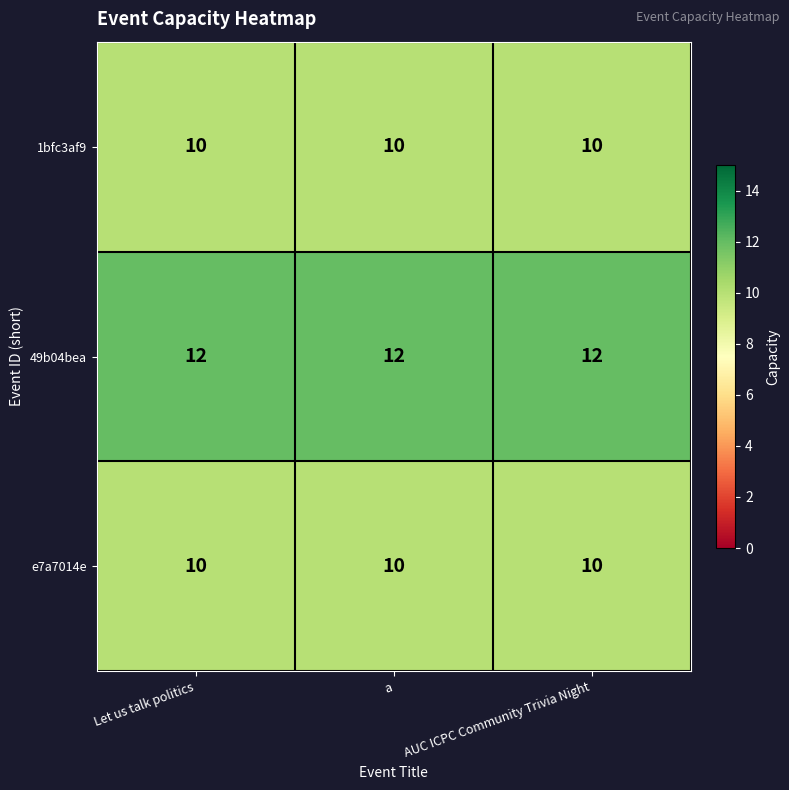

The e7a7014e series shows 3 at a. True or false?

False